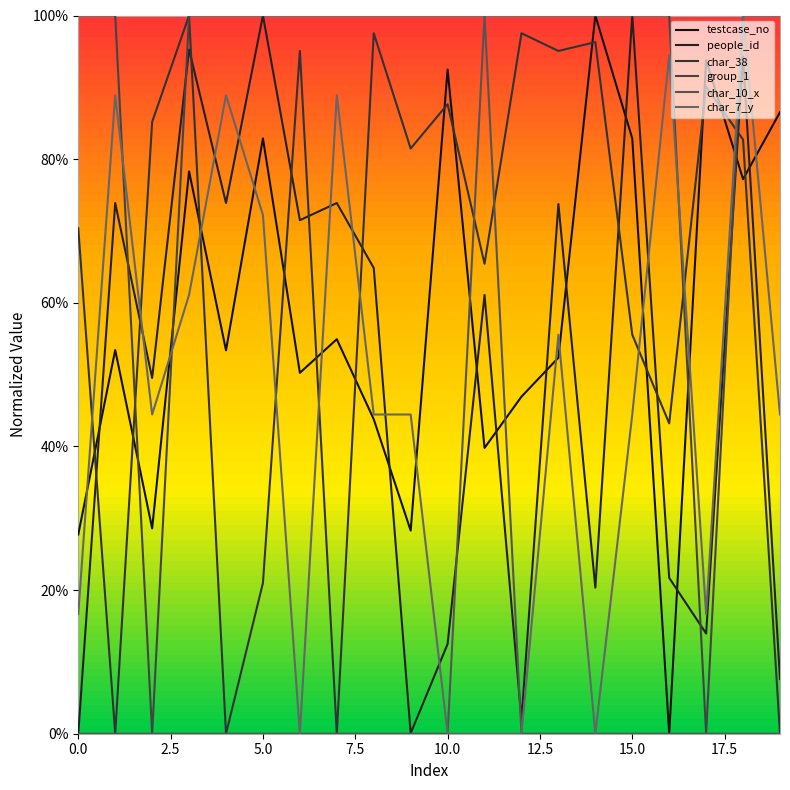

How many times do group_1 and char_7_y cross each other?

3